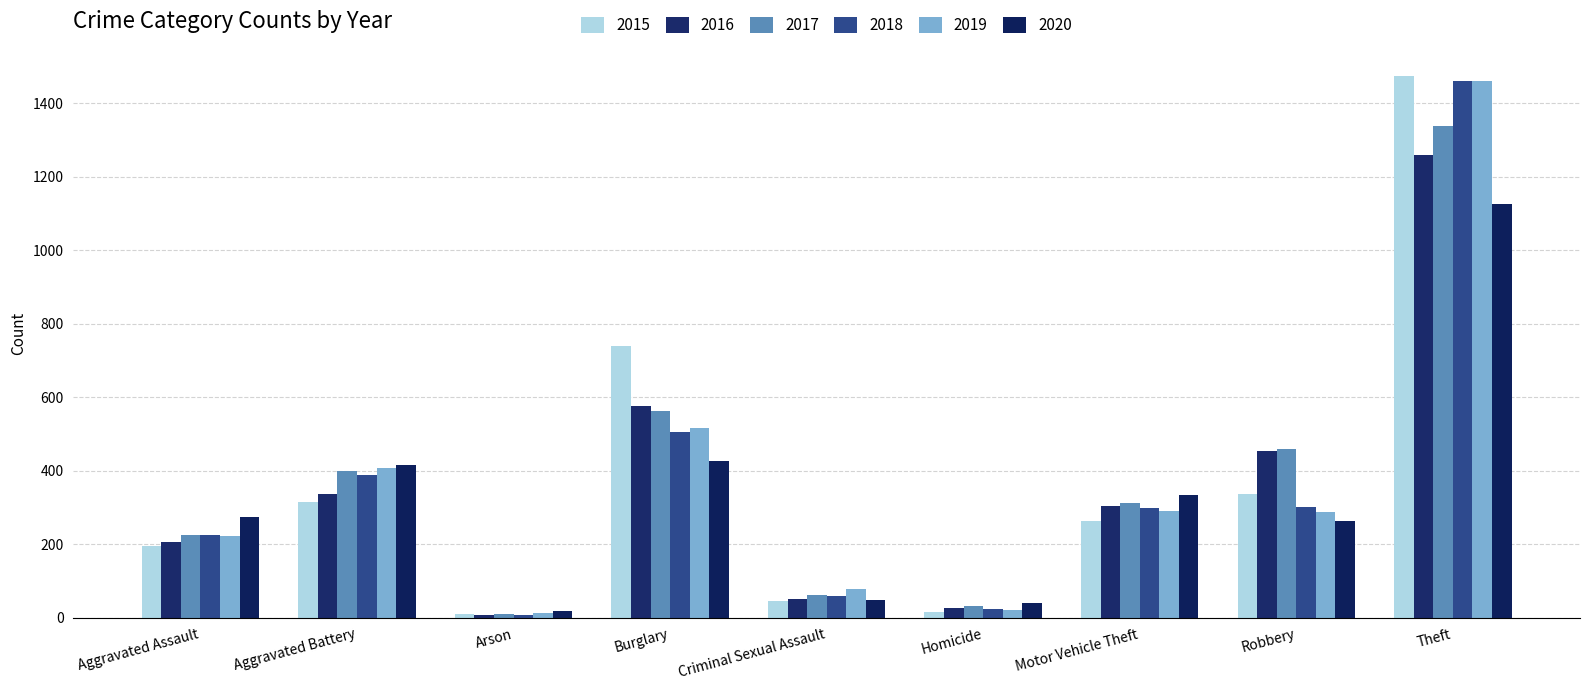

Is it true that 2020 equals 41 at Homicide?

True